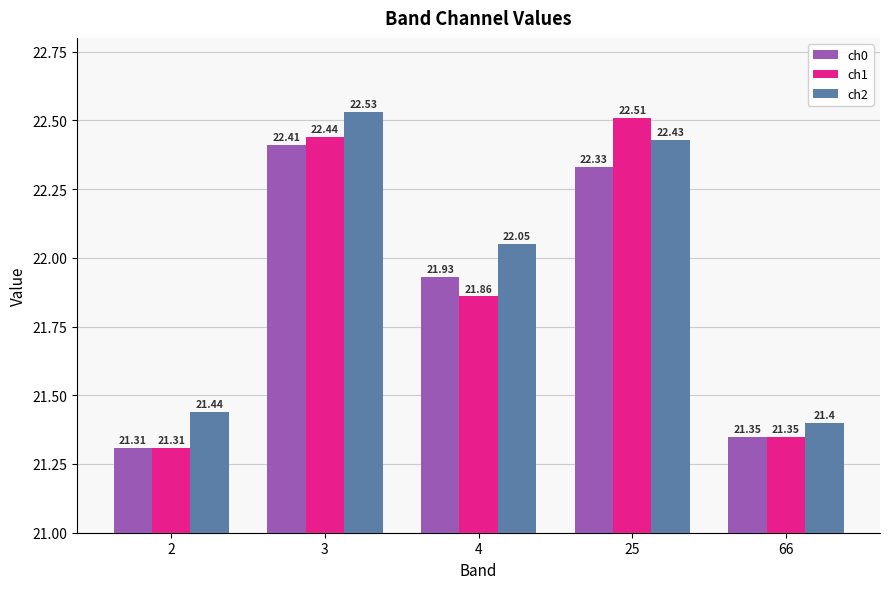

True or false: ch0 has a value of 21.3 at 2.

True